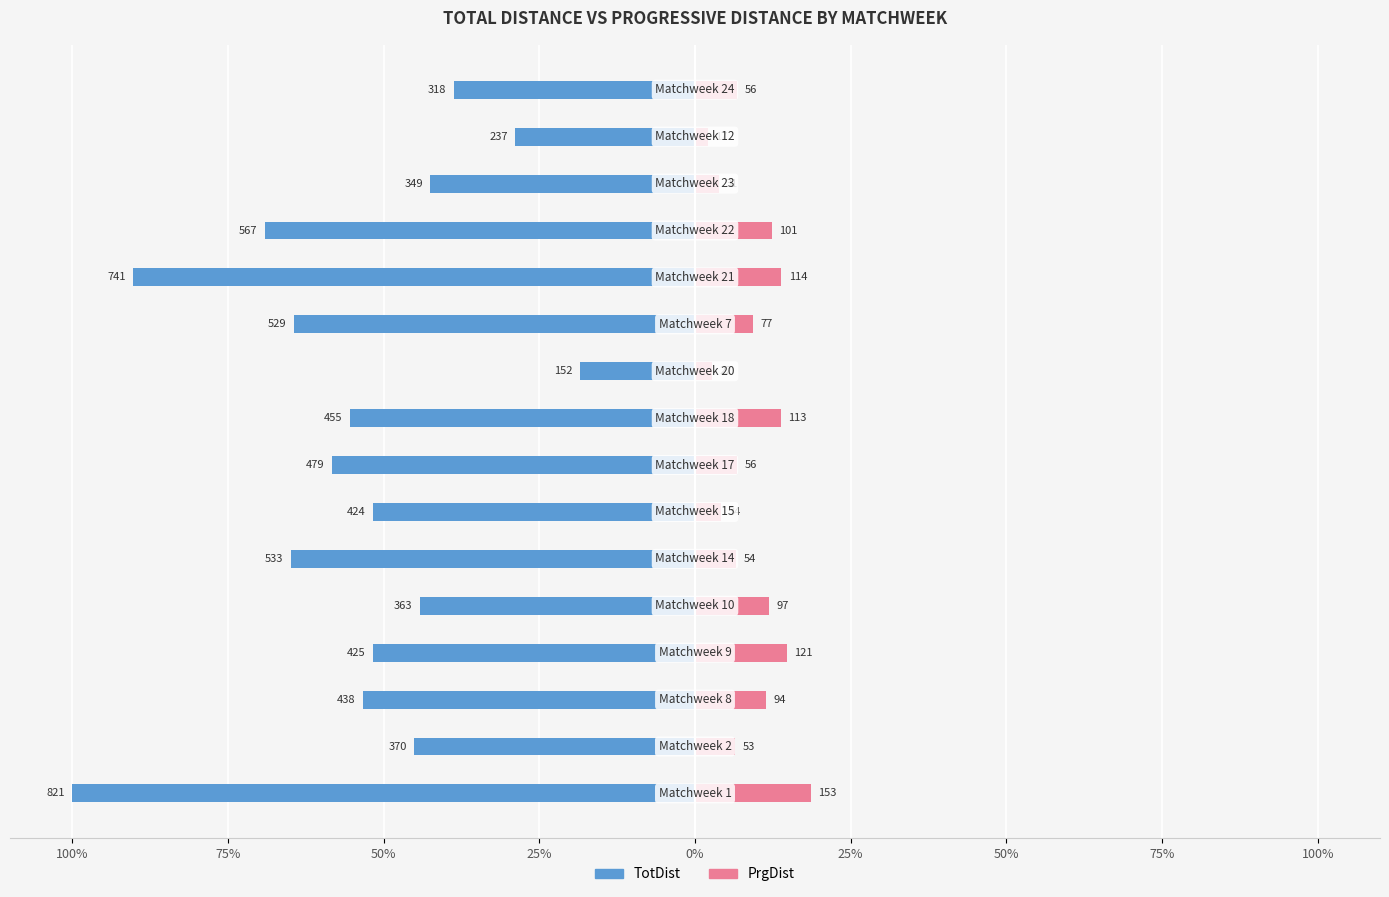

Is it true that PrgDist equals 11.6 at 25%?

False